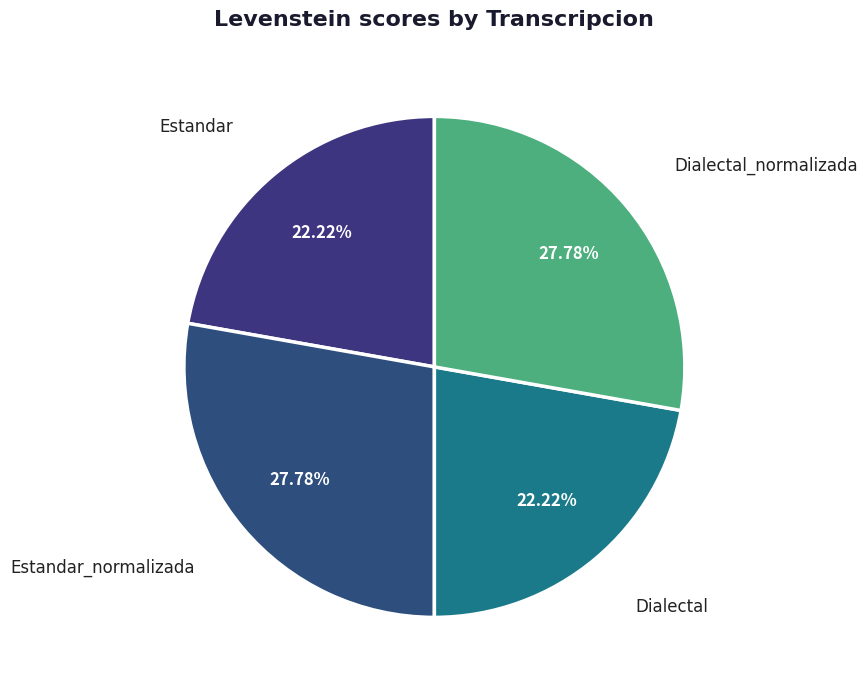

To the nearest percent, what portion does Estandar represent?

22%